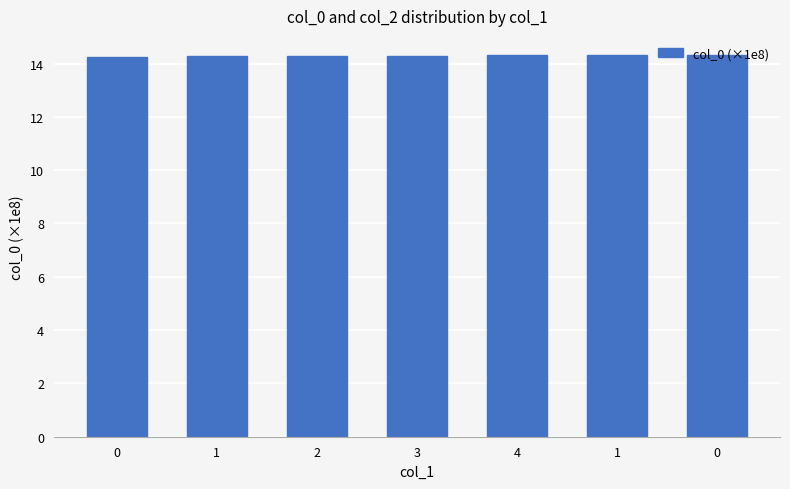

What is the difference between the maximum and minimum values?

0.1